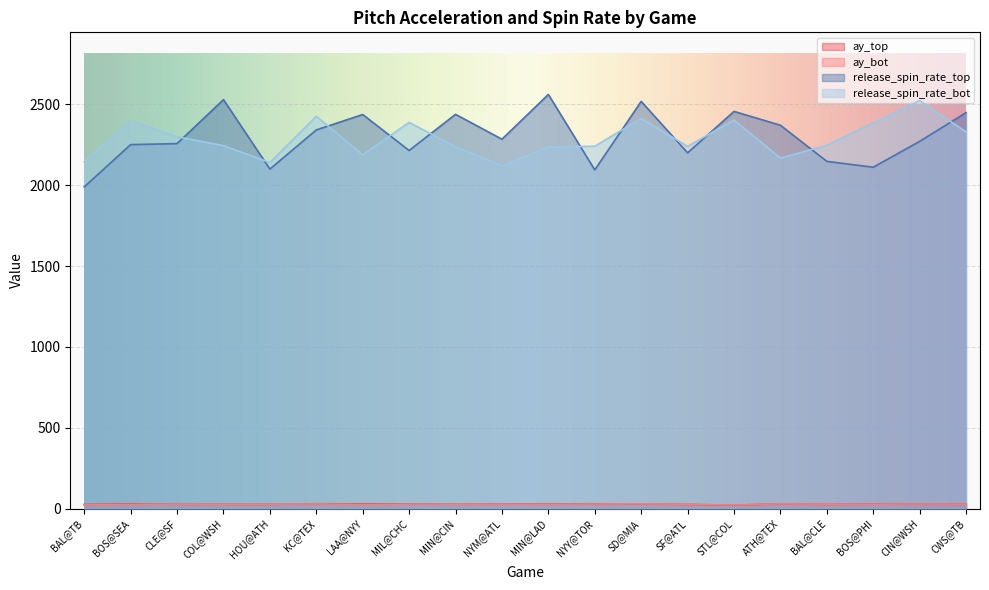

What is the average value of the release_spin_rate_bot series?

2288.5